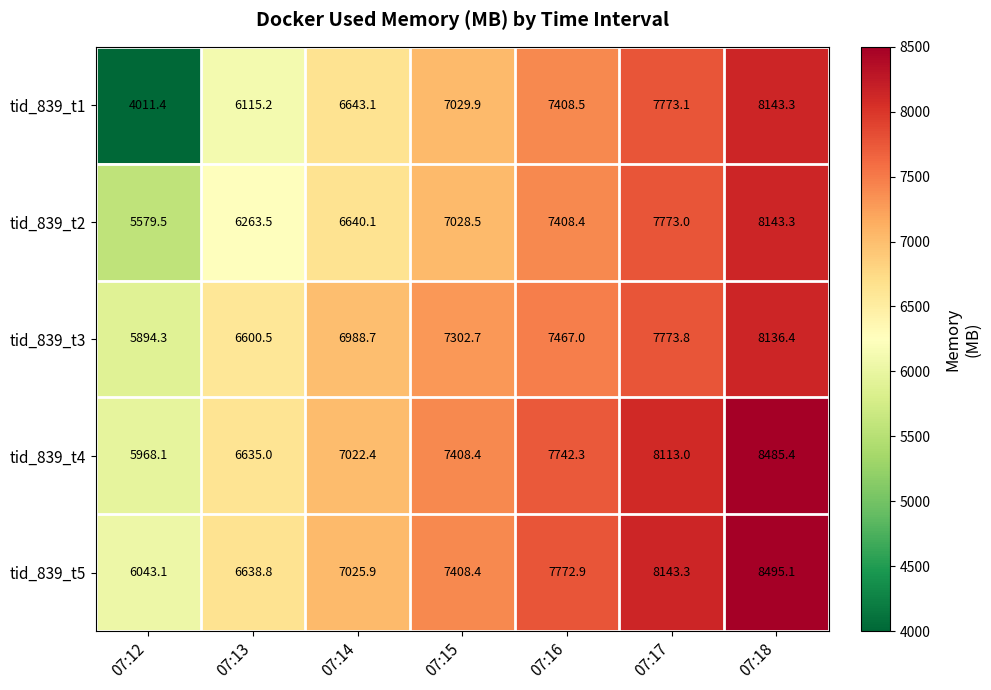

At how many categories does at least one series exceed 5697?

7